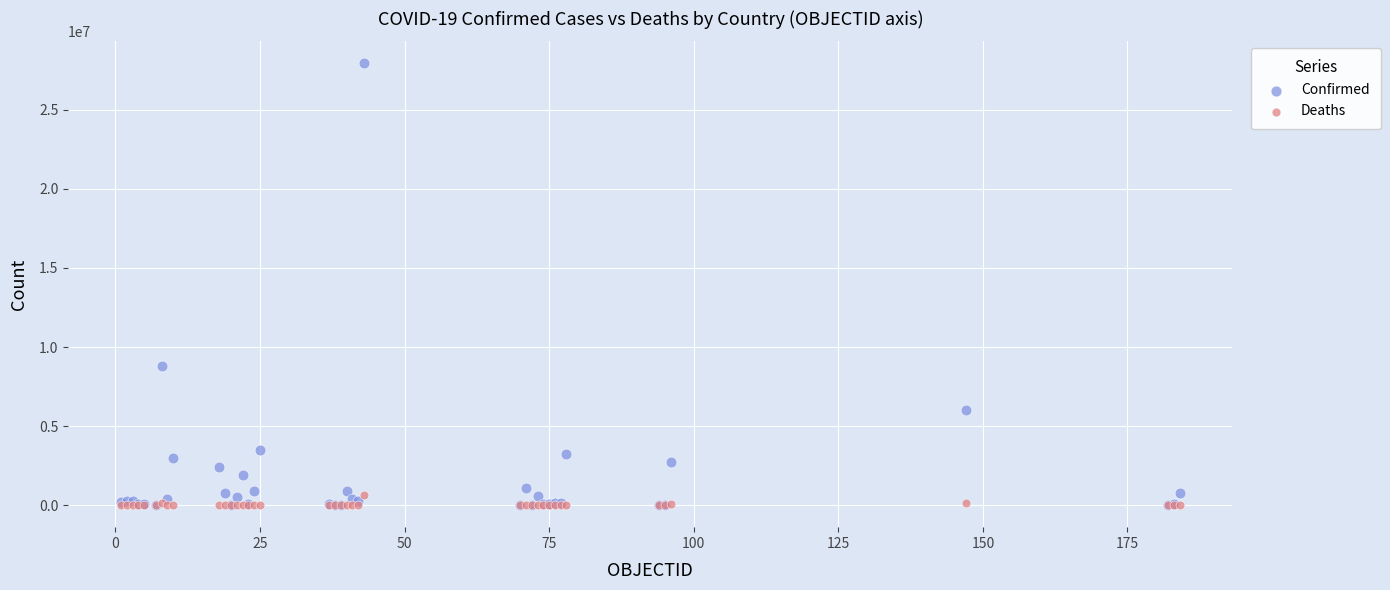

In the Confirmed series, what Y value is closest to 13973667?

8799858